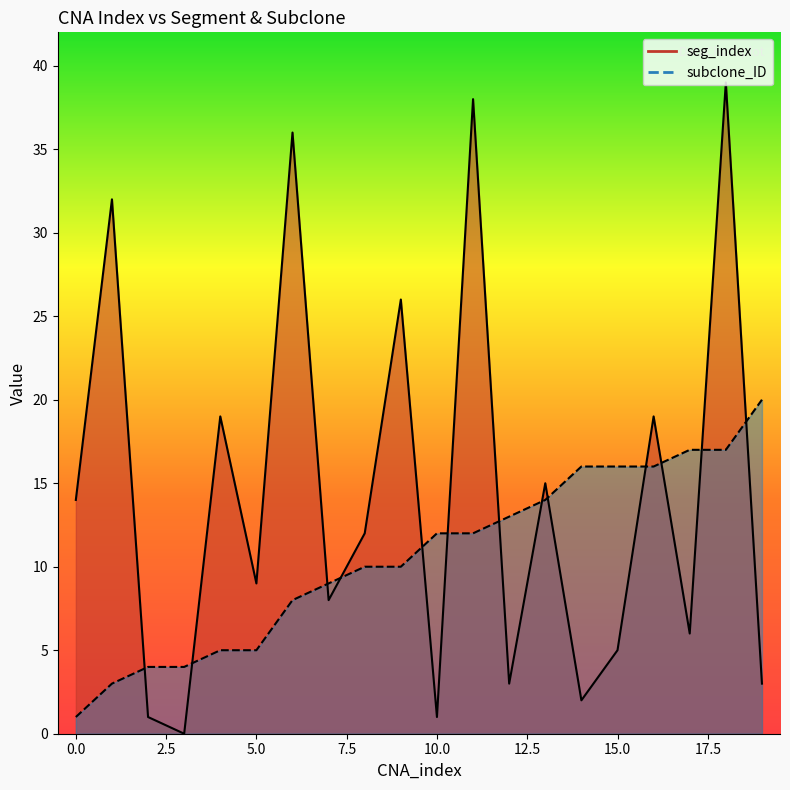

True or false: seg_index and subclone_ID cross at least once.

True